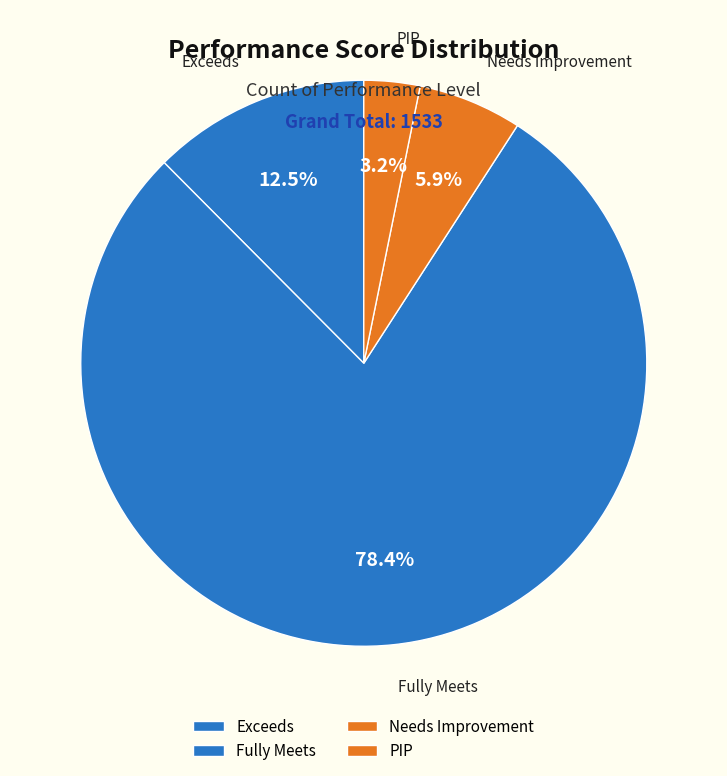

How many slices are in this pie chart?

4